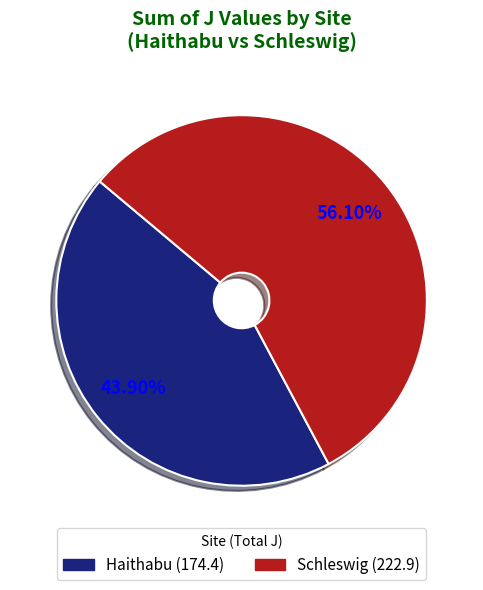

Does any single category account for the majority?

Yes